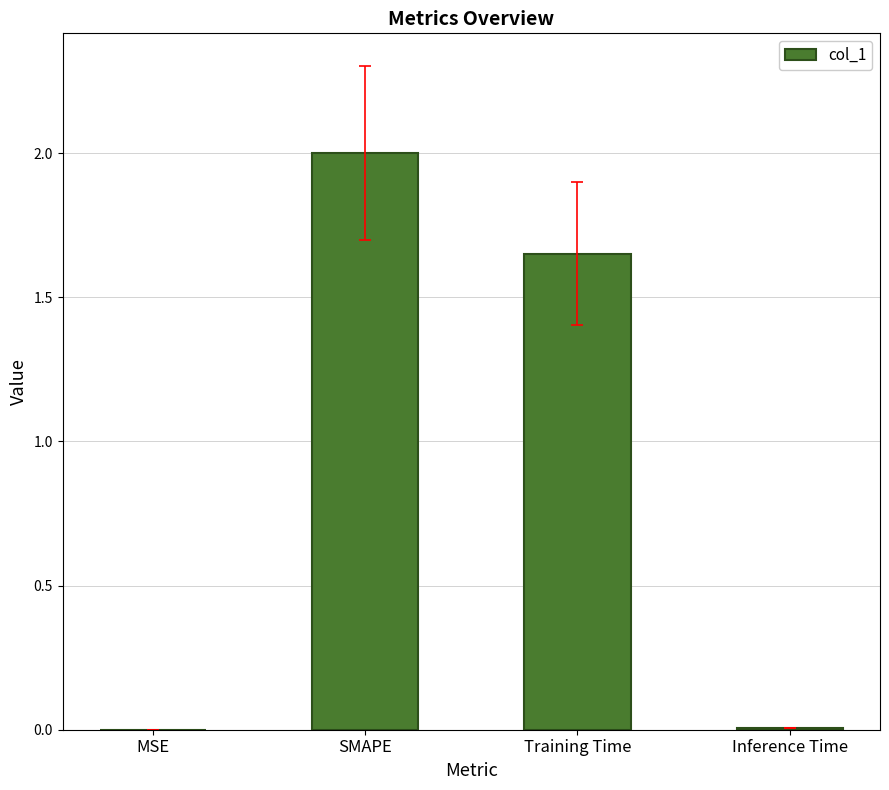

Is it true that the value at MSE is 0.0?

True